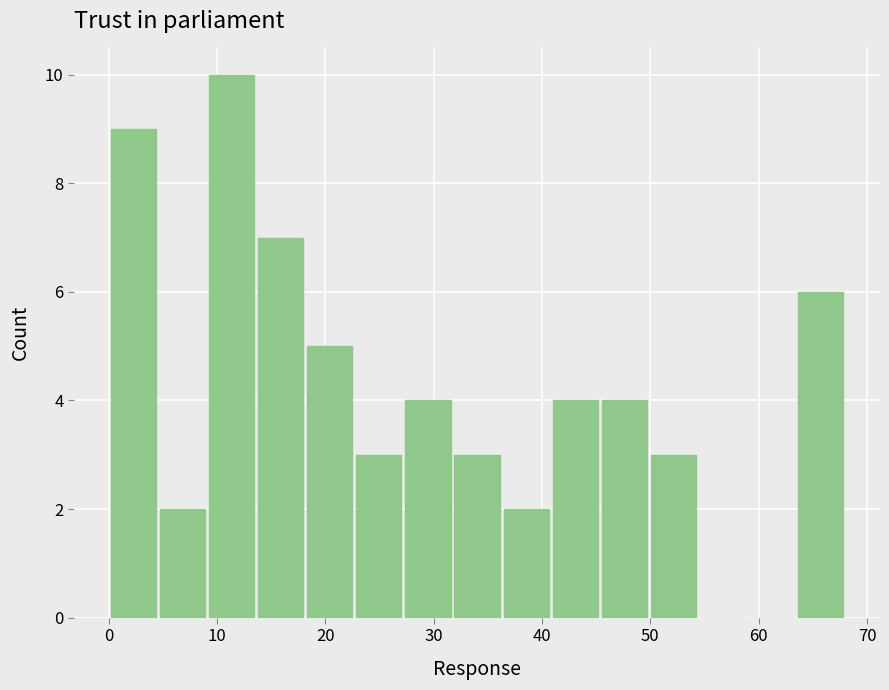

Which range on the x-axis has the tallest bar?

9 to 14